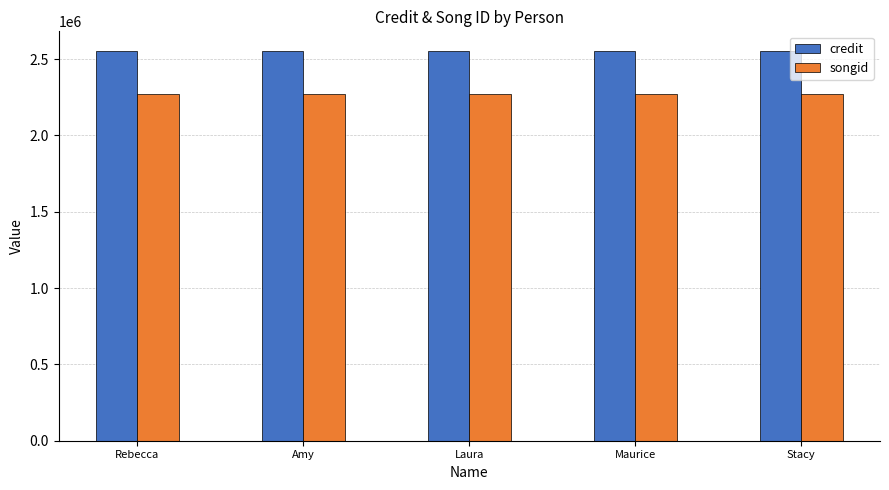

At how many categories does at least one series exceed 2380642?

5